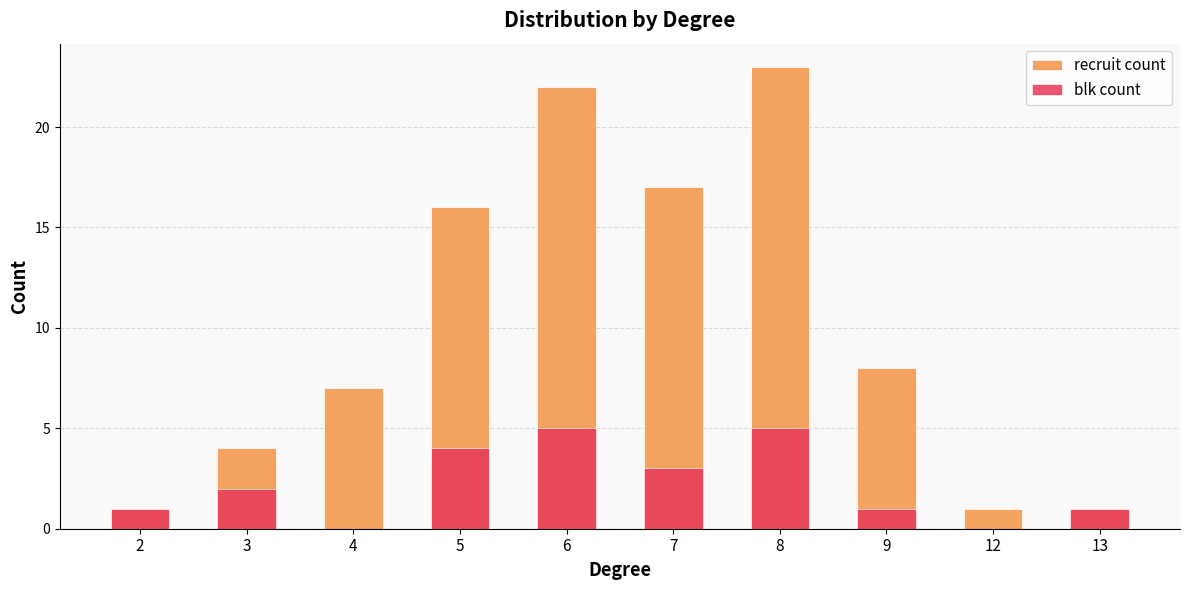

The blk count series shows 1 at 2. True or false?

True